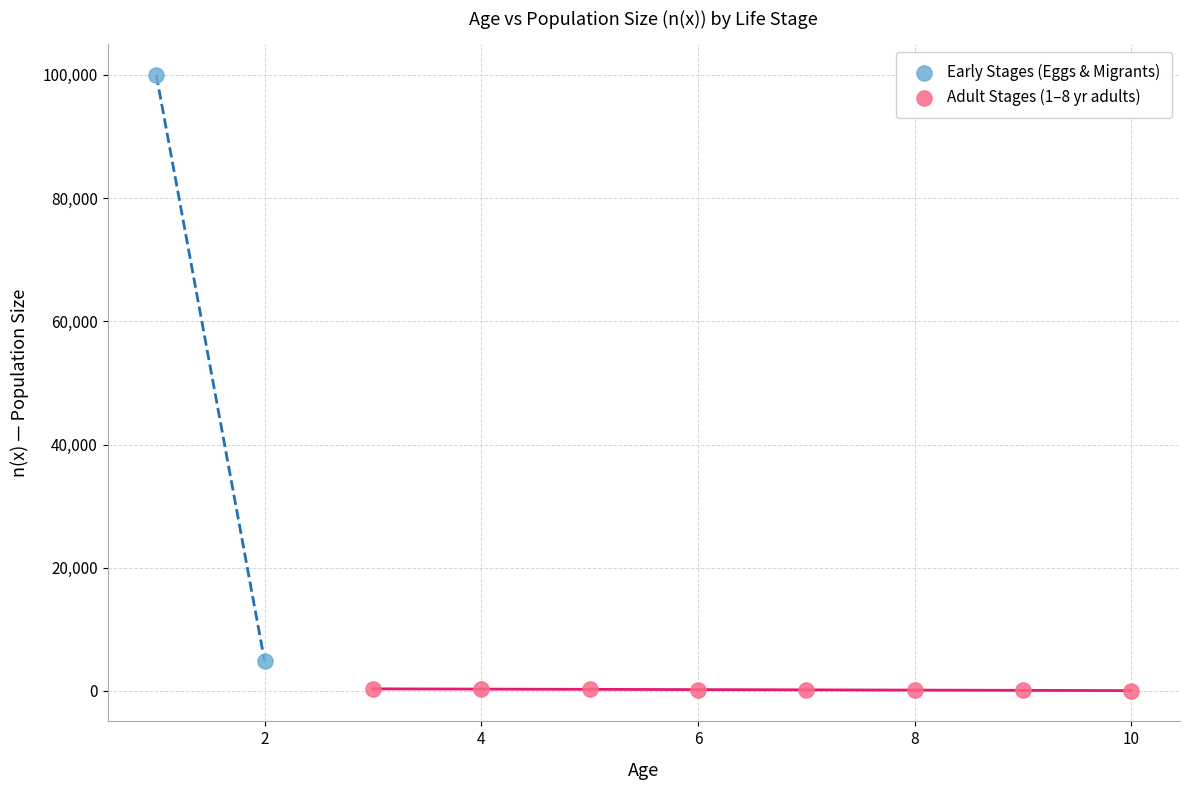

What are all the series names shown in the legend?

Early Stages (Eggs & Migrants), Adult Stages (1–8 yr adults)